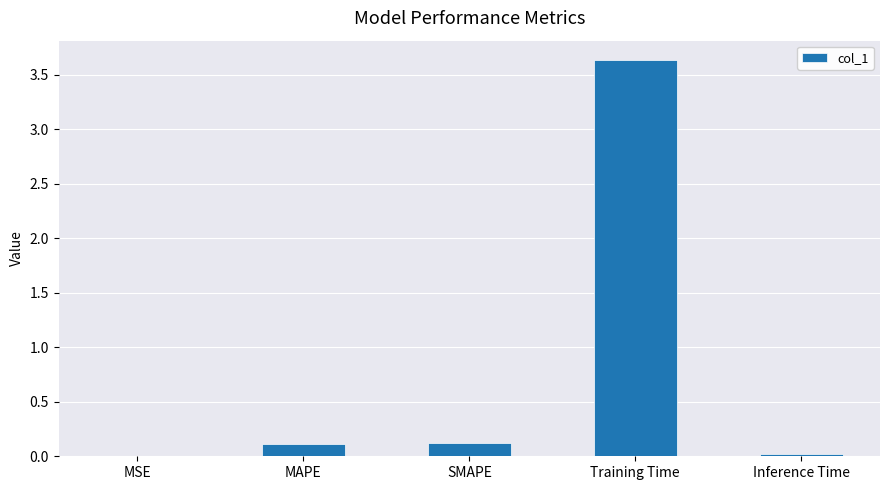

Which has a higher value, SMAPE or Training Time?

Training Time